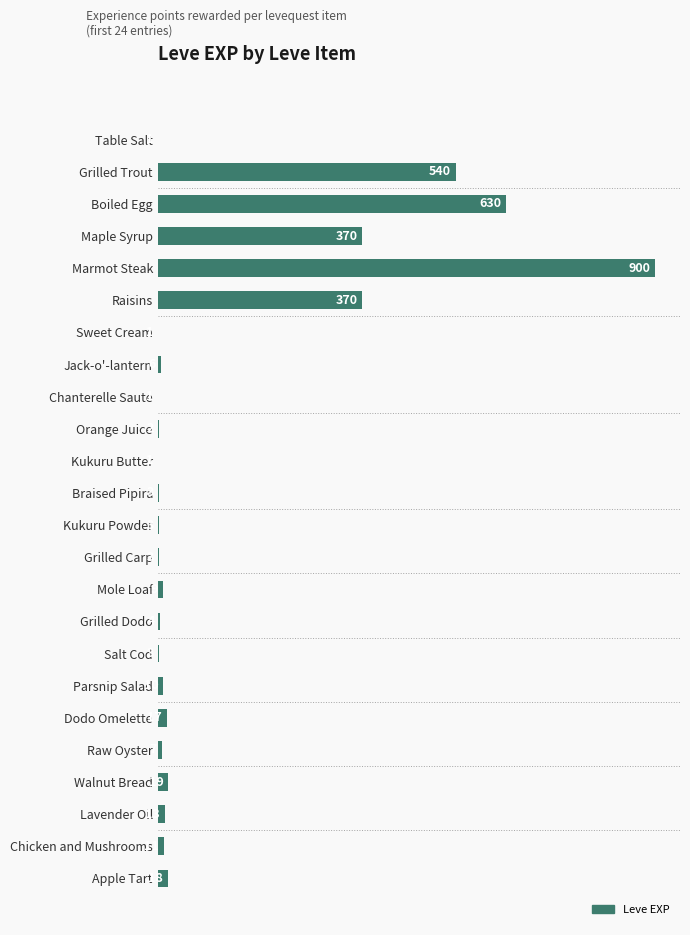

What is the sum of the values at Sweet Cream and Lavender Oil?

14